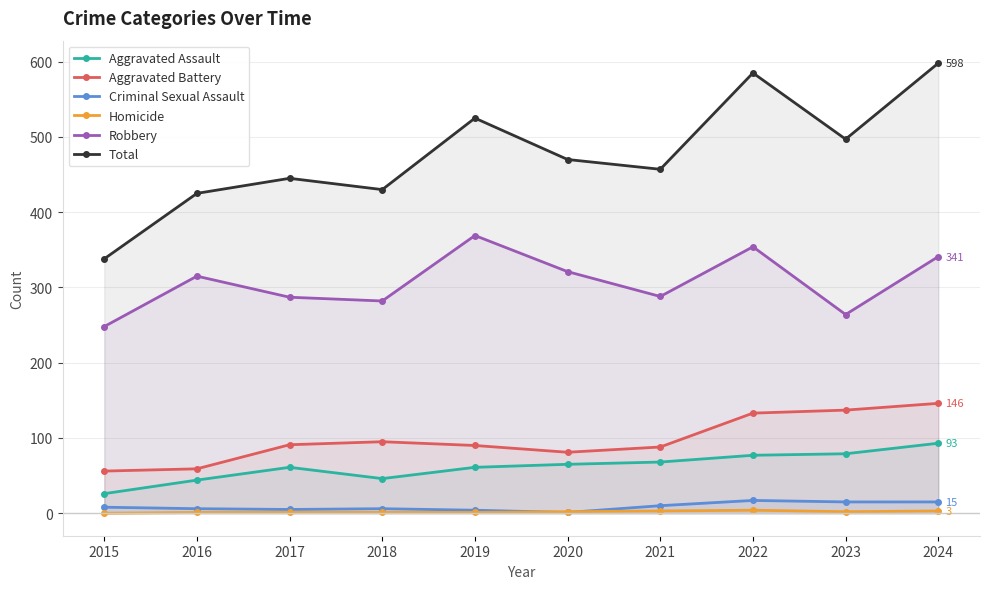

Which label corresponds to the smallest value in the chart?

2015